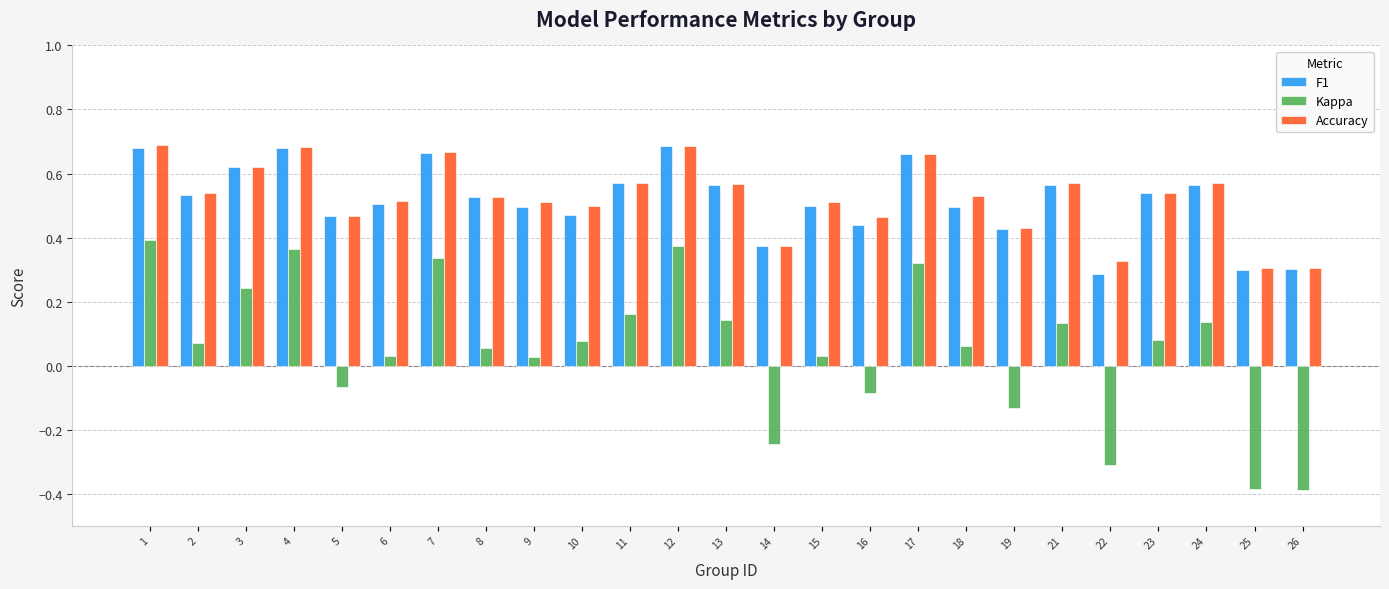

What is the difference between the maximum and minimum values in the Kappa series?

0.8